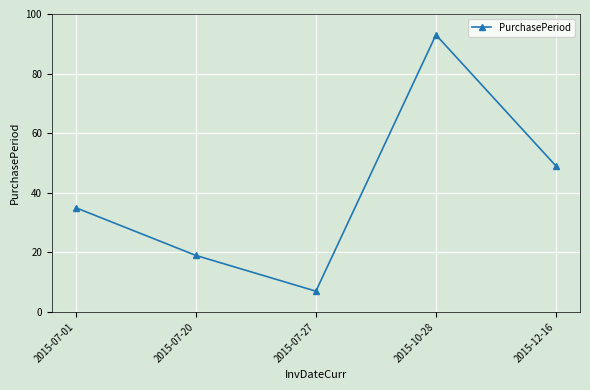

What is the minimum value shown in the chart?

7